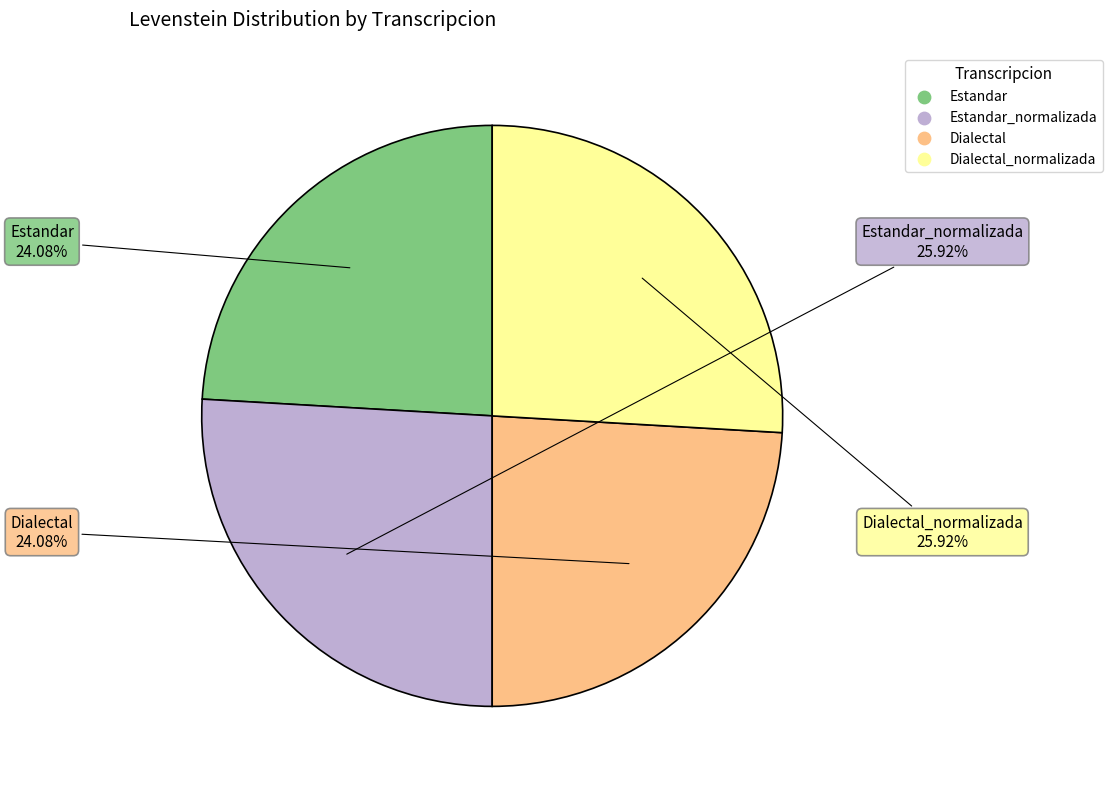

Does any single category account for the majority?

No